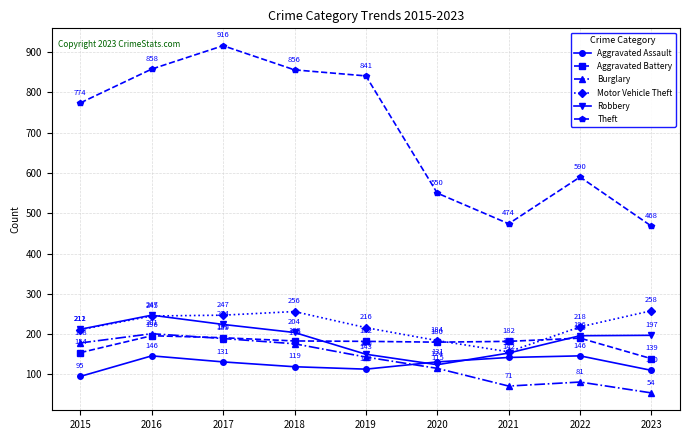

Is it true that Aggravated Assault equals 54 at 2022?

False